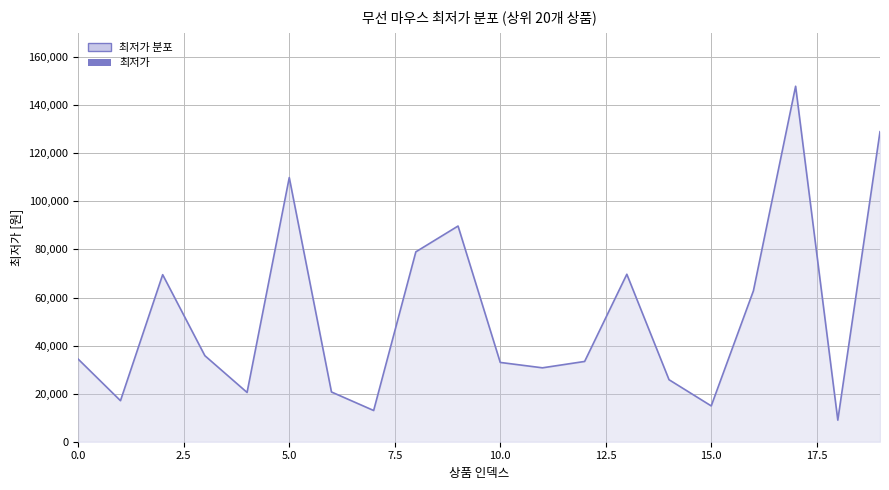

At which category does the chart reach its minimum across all series?

18